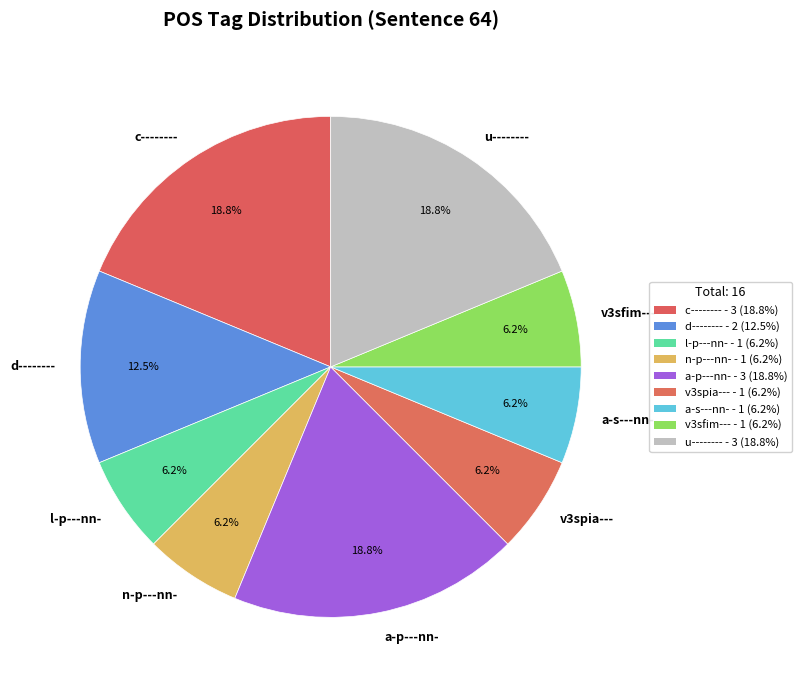

Which has a higher value, c-------- or d--------?

c--------